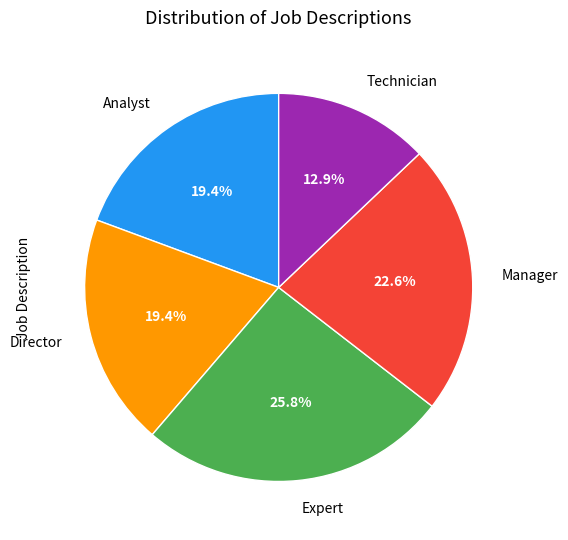

Is there a majority slice in this chart?

No